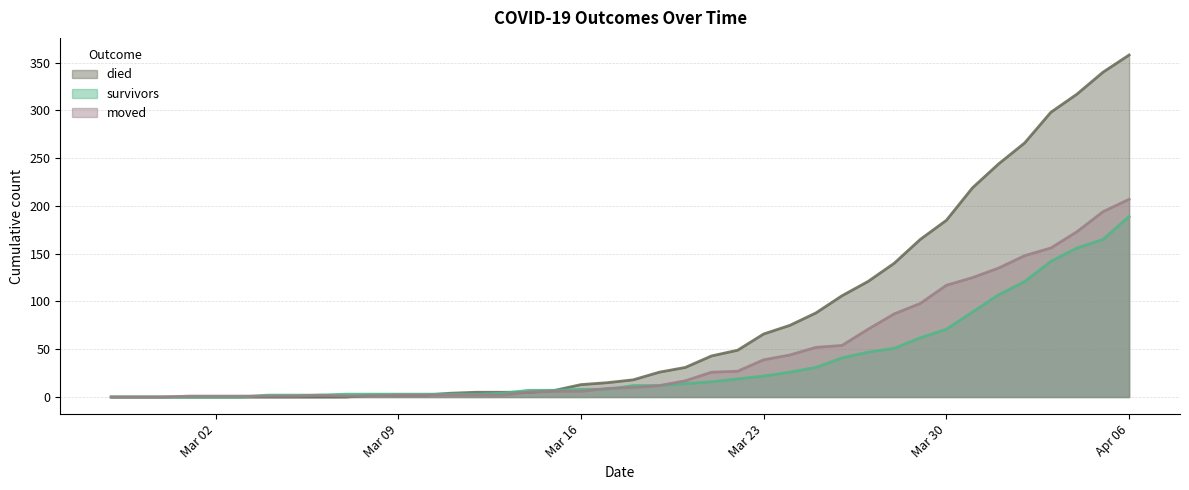

What is the difference between the died values at 2020-03-27 and 2020-03-11?

117